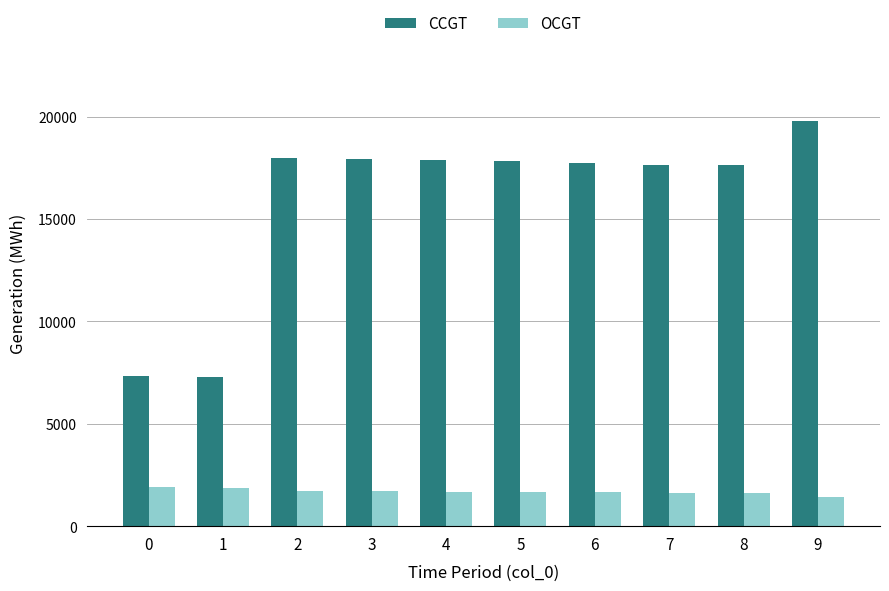

Is it true that CCGT equals 17988 at 2?

True